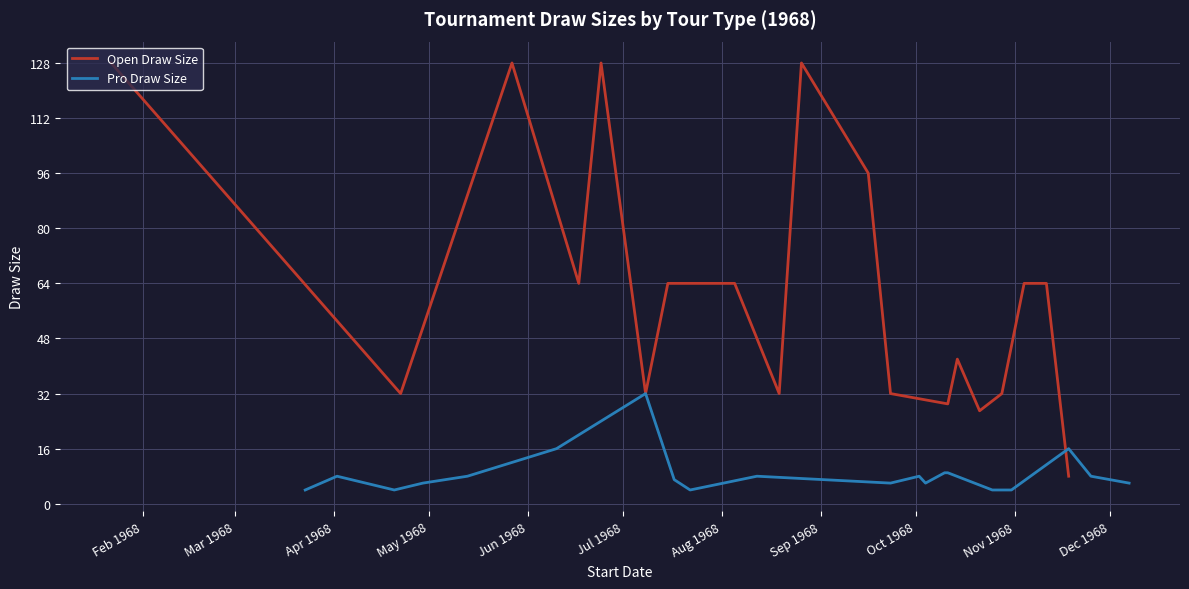

At how many categories does at least one series exceed 75?

5